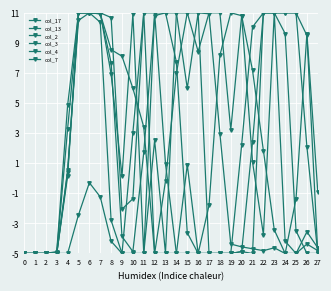

How many lines are shown in the chart?

6